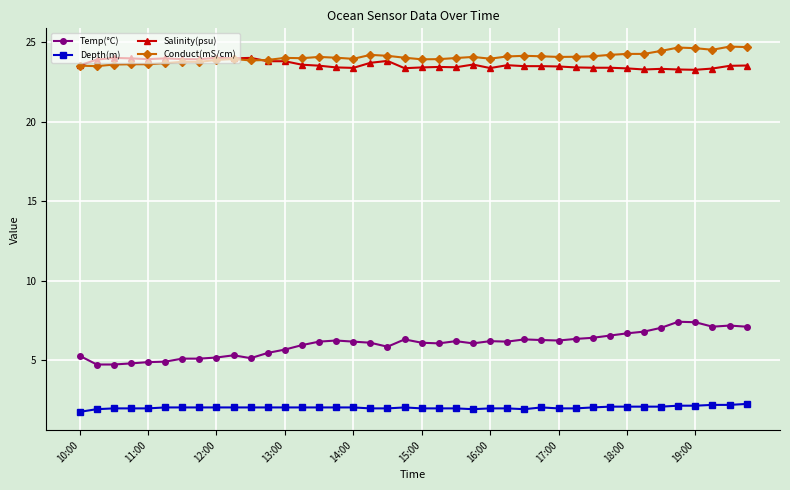

What is the maximum value for Conduct(mS/cm)?

24.7